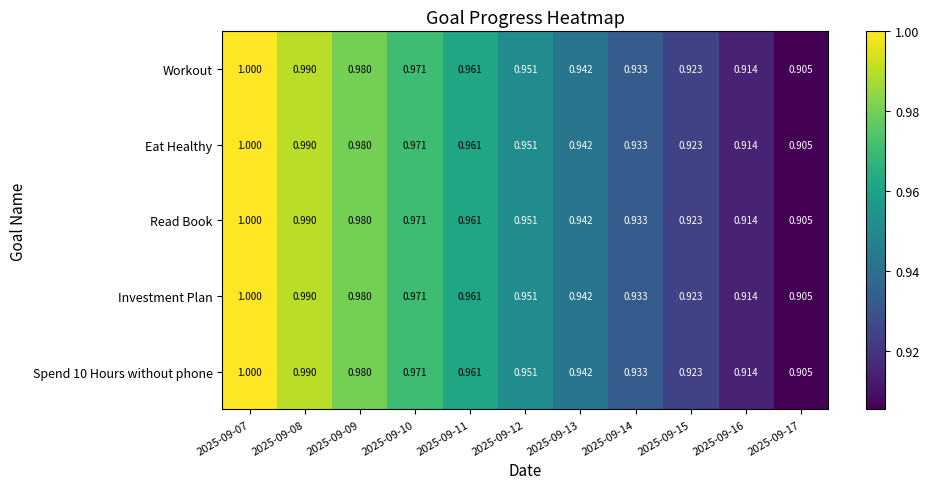

Is the value of Investment Plan at 2025-09-11 greater than the value of Eat Healthy at 2025-09-08?

No